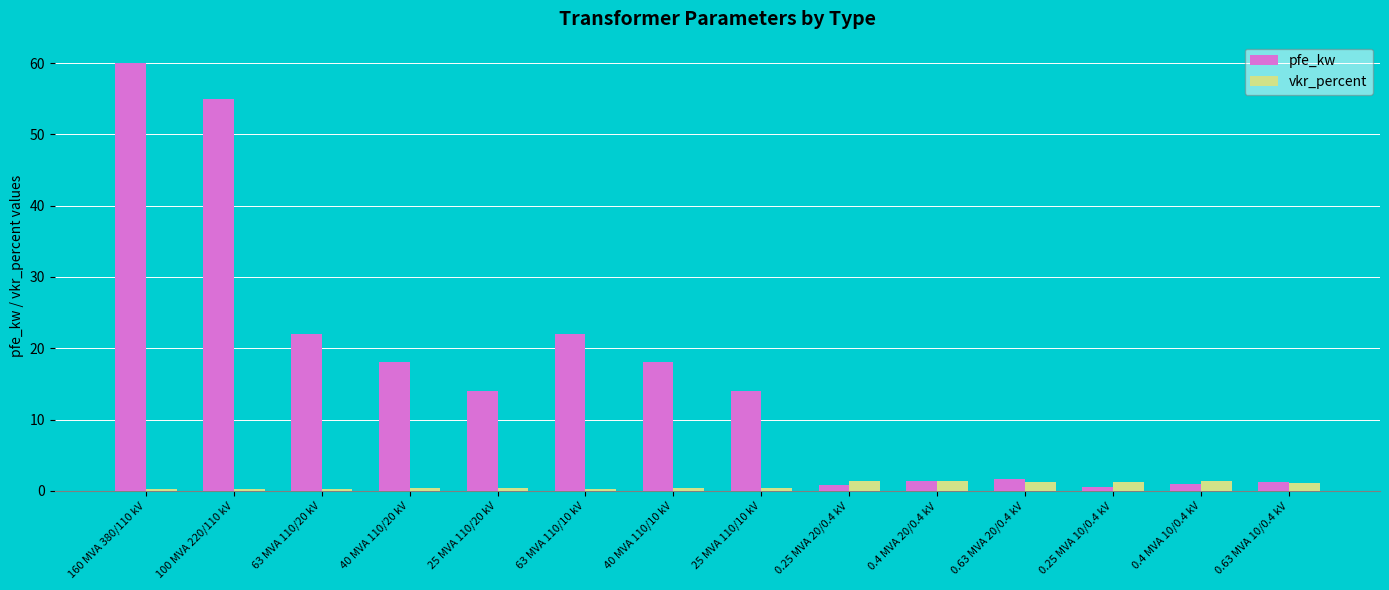

List the series in order of their peak value, highest first.

pfe_kw, vkr_percent